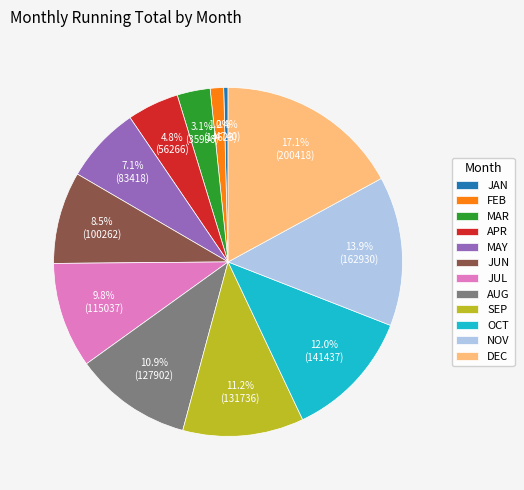

Is it true that DEC is 17% of the pie?

True